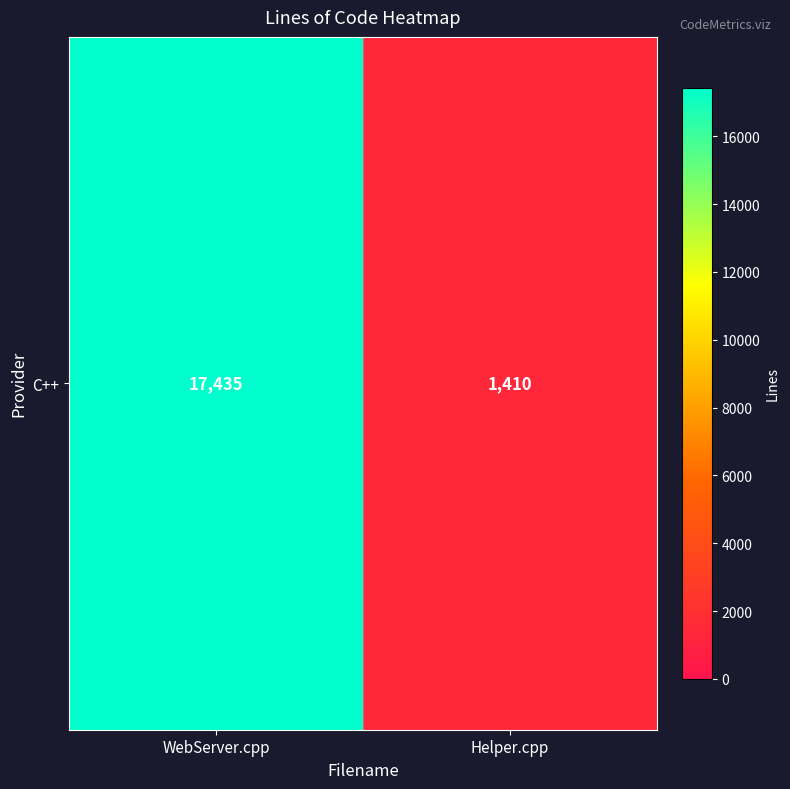

Is it true that the value at Helper.cpp is 1410?

True